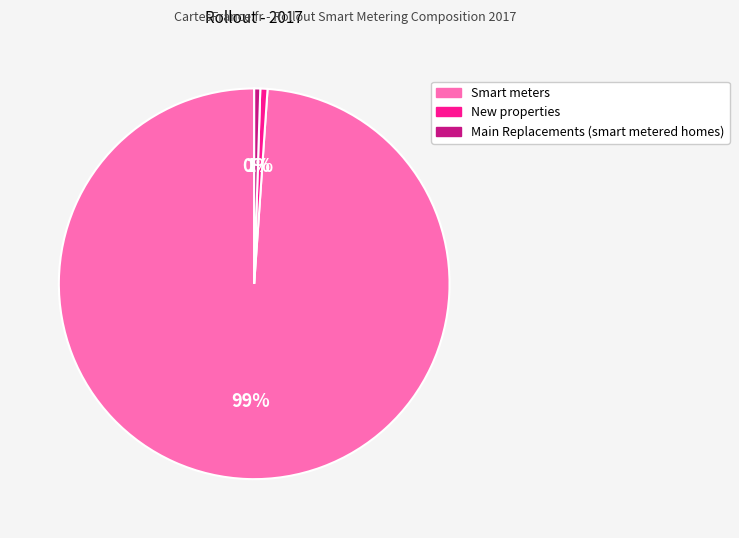

Which has a higher value, Main Replacements (smart metered homes) or Smart meters?

Smart meters